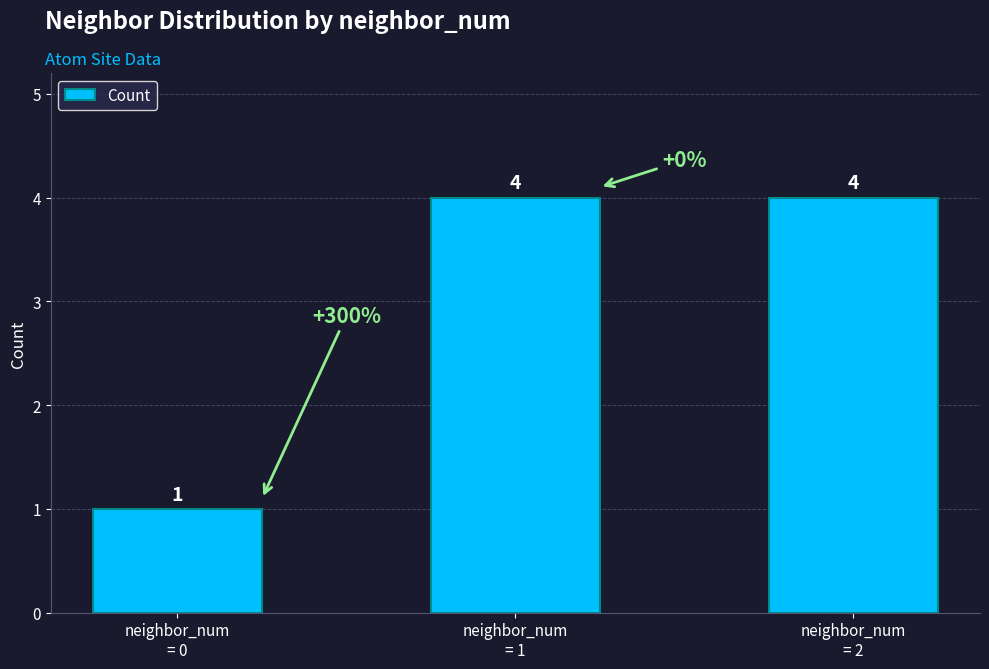

What is the value of the 3rd bar from the left?

4